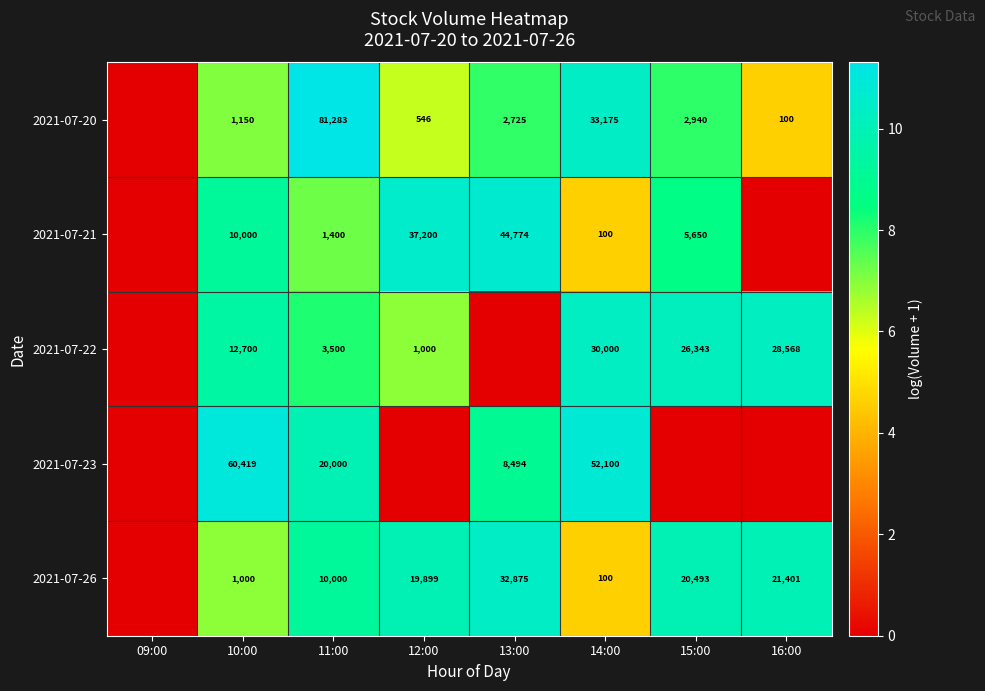

Is the value of 2021-07-20 at 10:00 greater than the value of 2021-07-22 at 11:00?

No